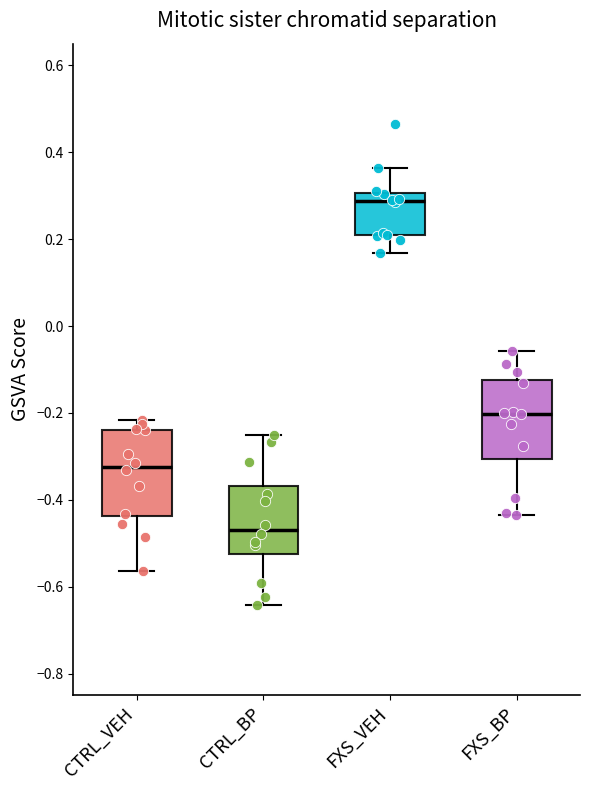

Which box's median line is the highest?

FXS_VEH